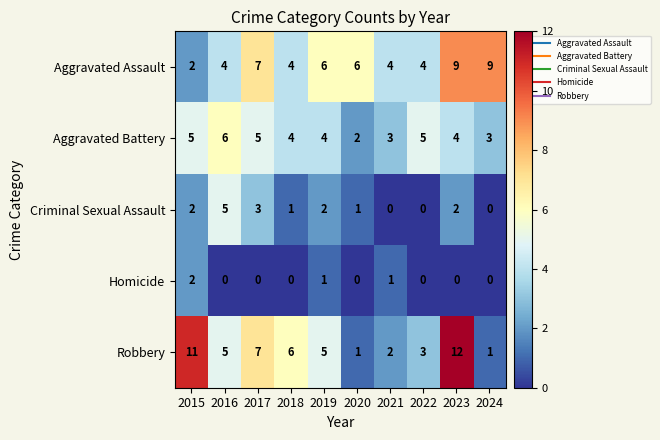

Count the number of data series in this chart.

5